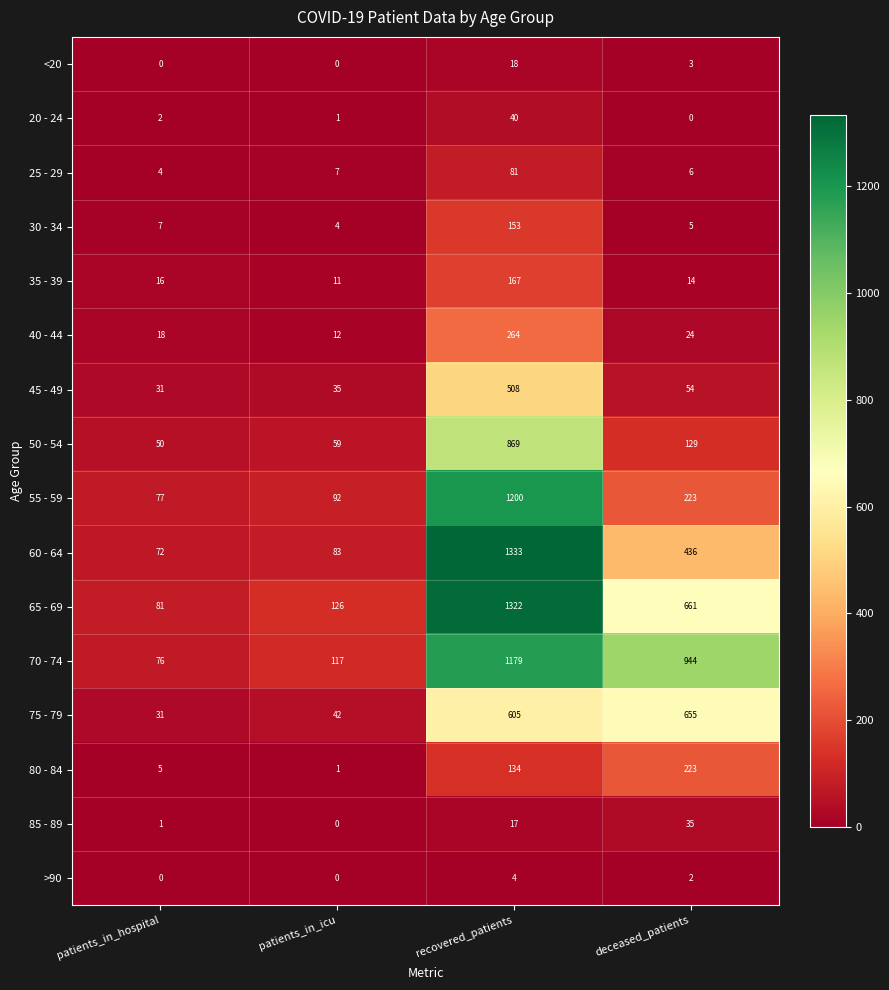

At how many categories does at least one series exceed 691?

2